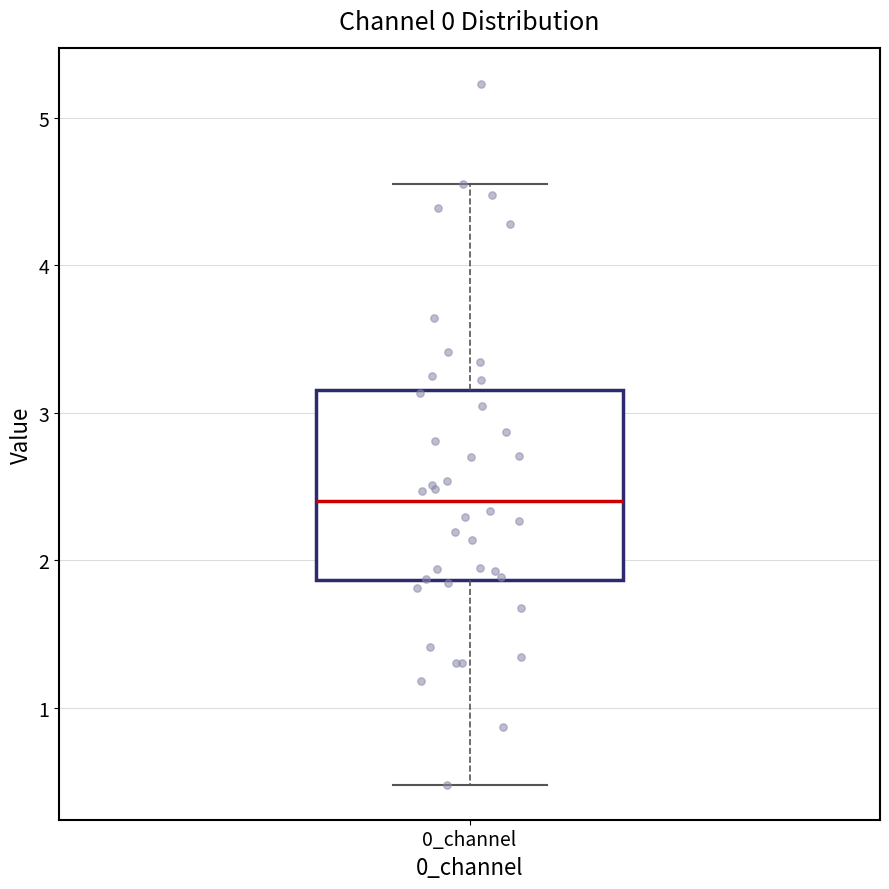

Read this box plot against the y-axis: the position of the median line, the range covered by the box, and the ends of both whiskers. The values are not printed on the chart, so give them approximately, as read against the axis.

median 2.4, box 1.9 to 3.2, whiskers 0.5 to 4.6